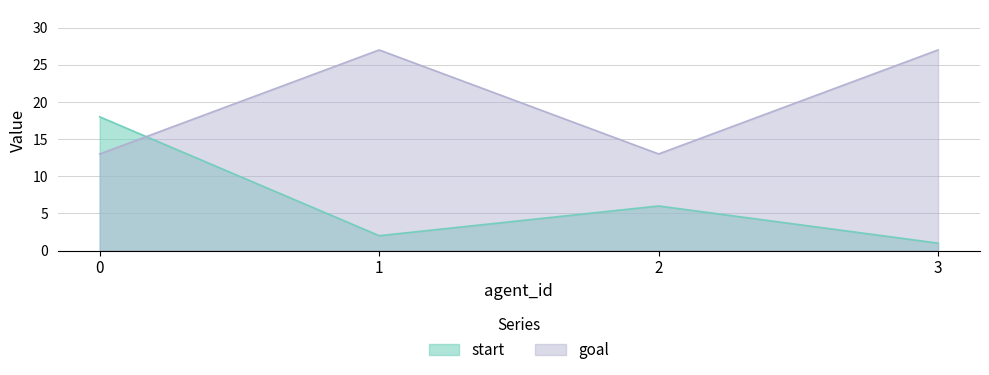

Which category has the highest value across all series?

1